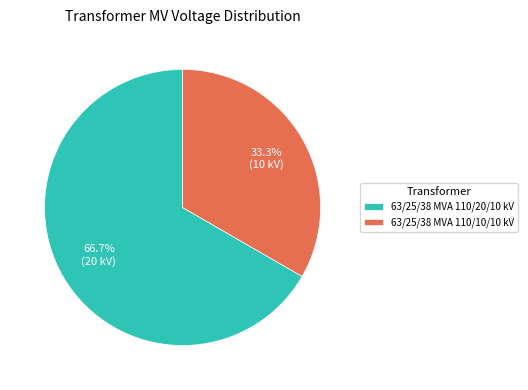

What is the smallest slice in the pie chart?

63/25/38 MVA 110/10/10 kV